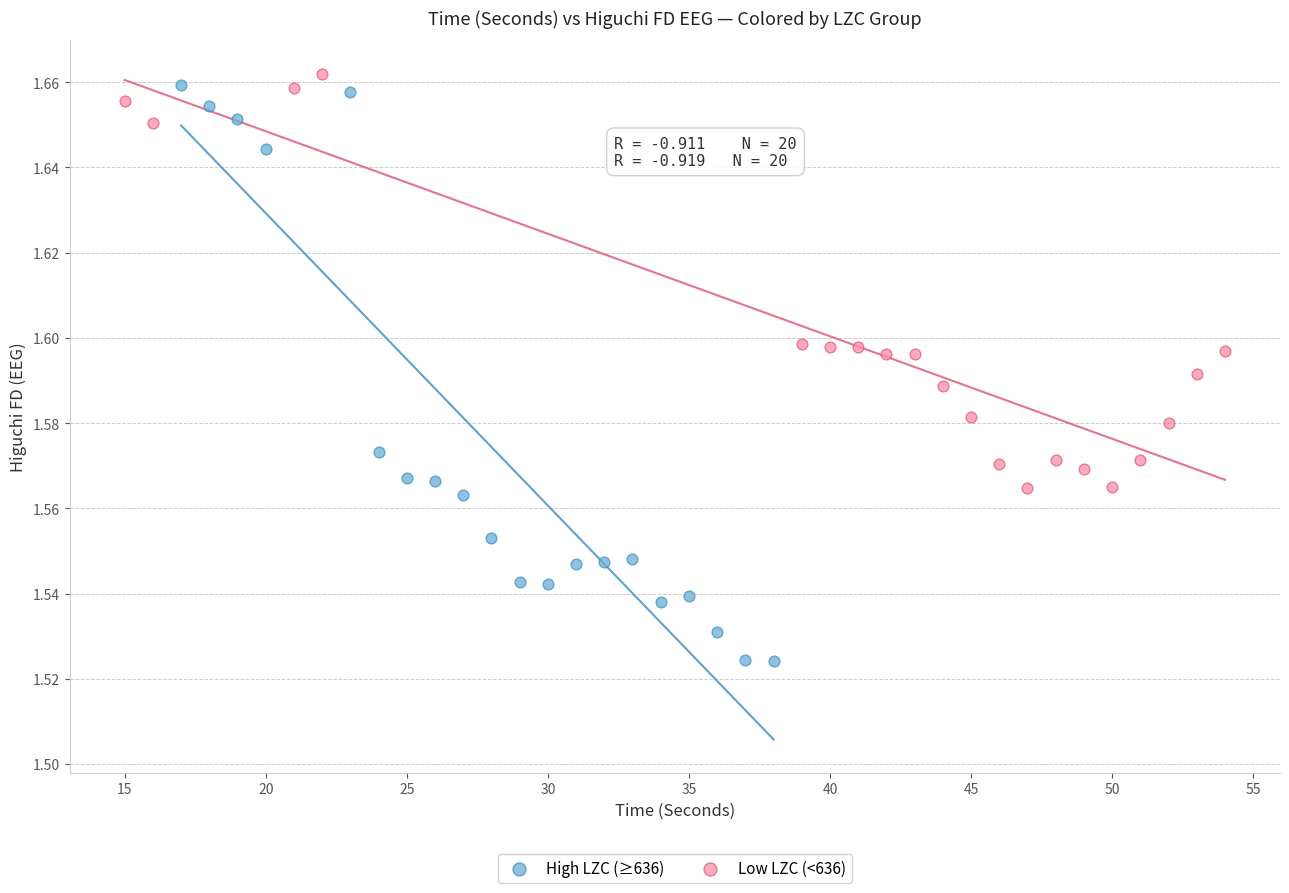

Which series reaches the maximum Y coordinate?

Low LZC (<636)